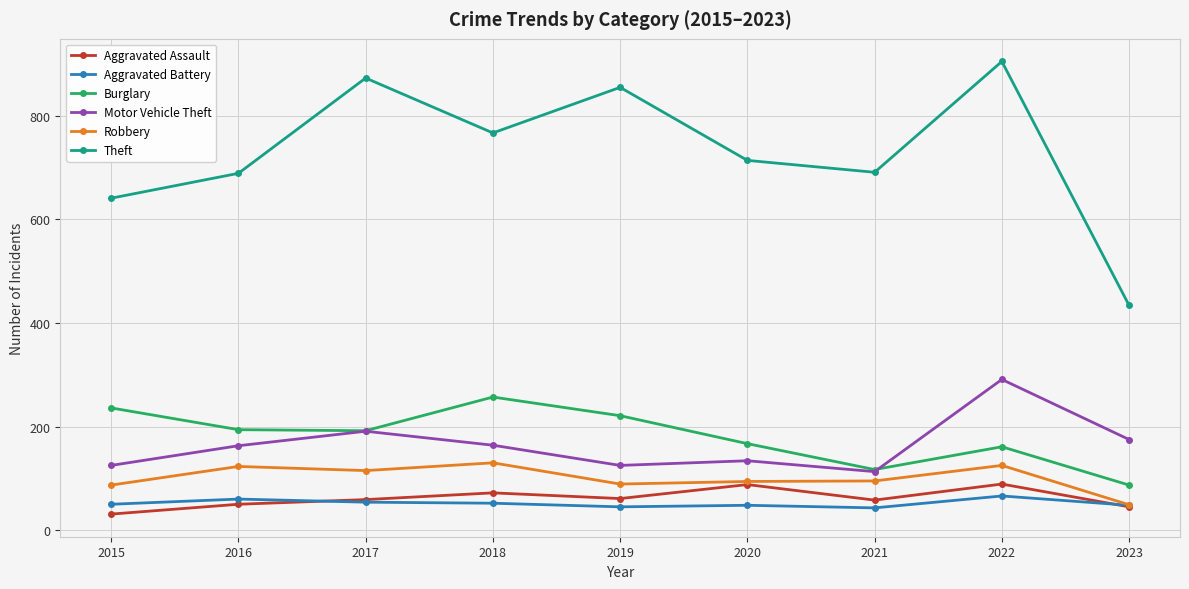

Does the chart have visible grid lines?

Yes